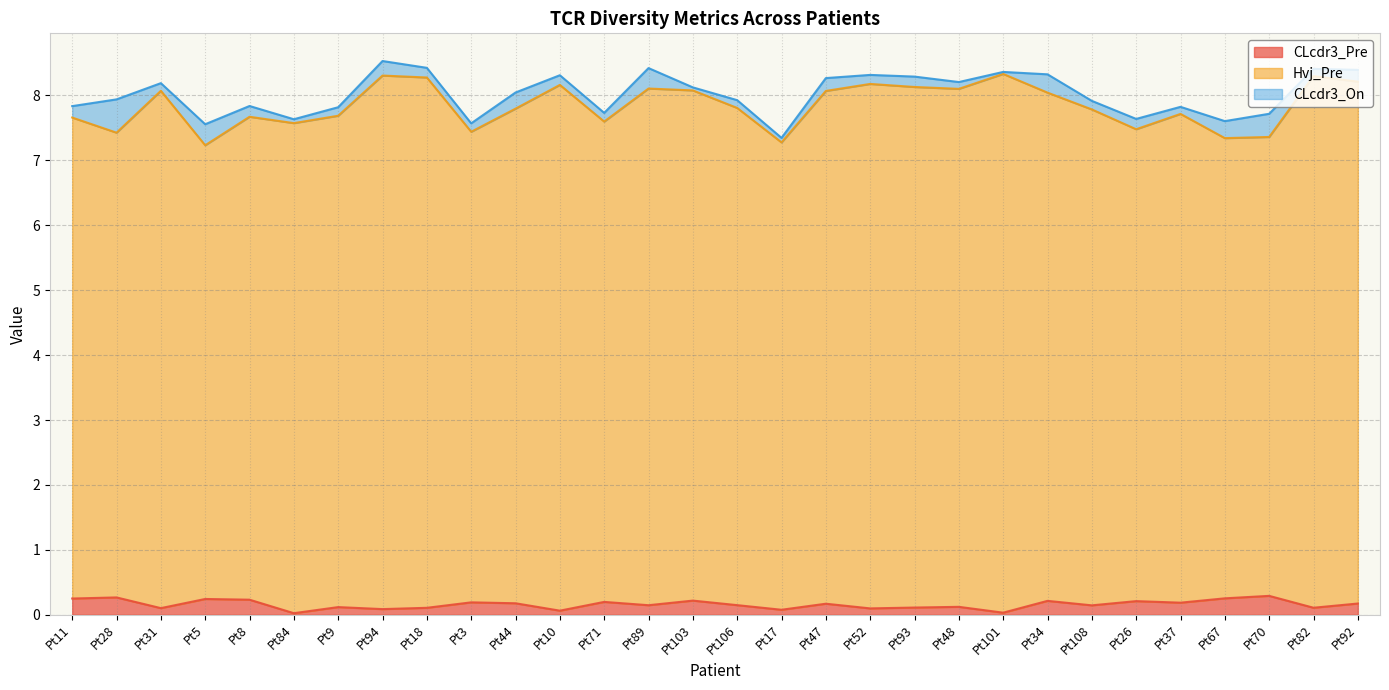

At which category does Hvj_Pre reach its first local valley?

Pt28